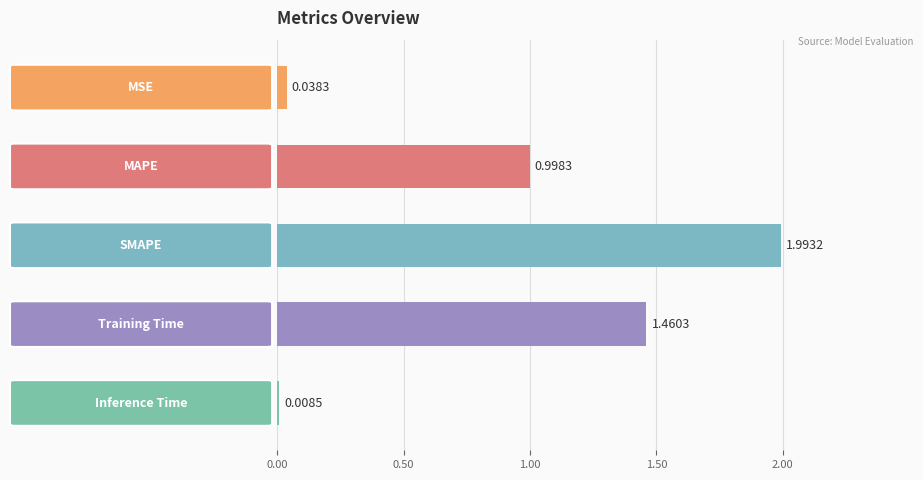

What is the difference between the maximum and second lowest values?

2.0